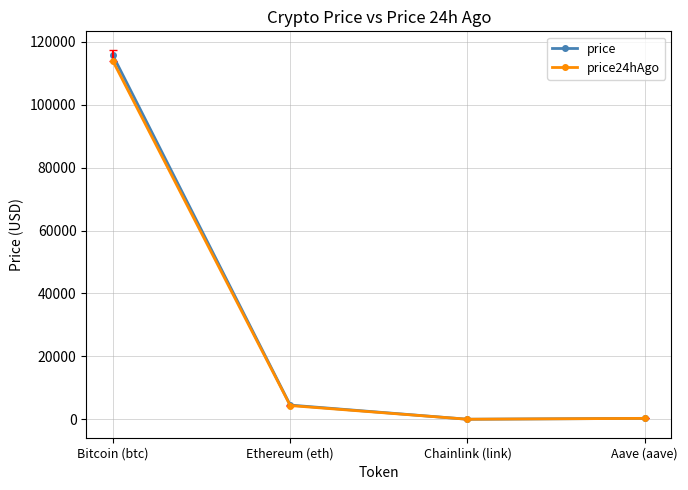

How many series are shown in this chart?

2